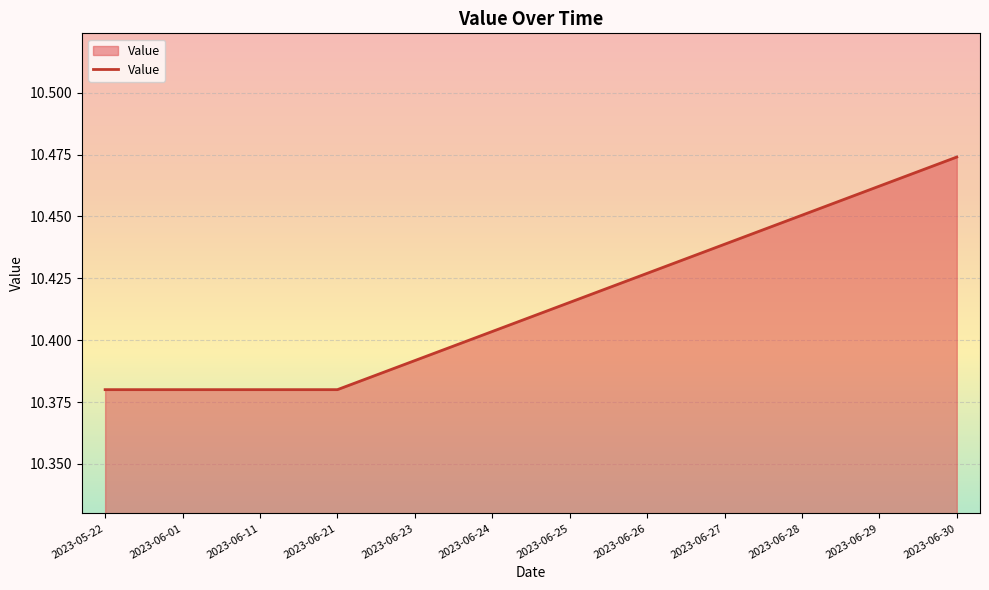

Between 2023-06-11 and 2023-06-23, which is larger?

2023-06-23